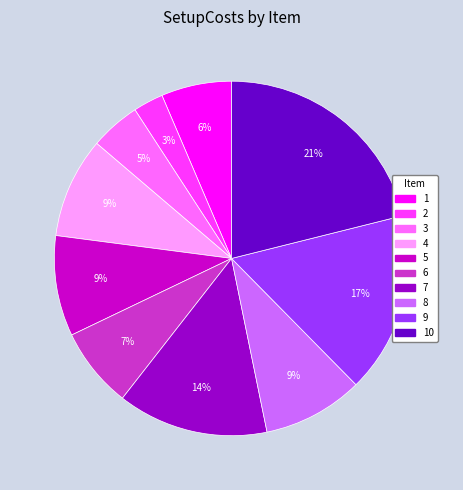

Is there a majority slice in this chart?

No